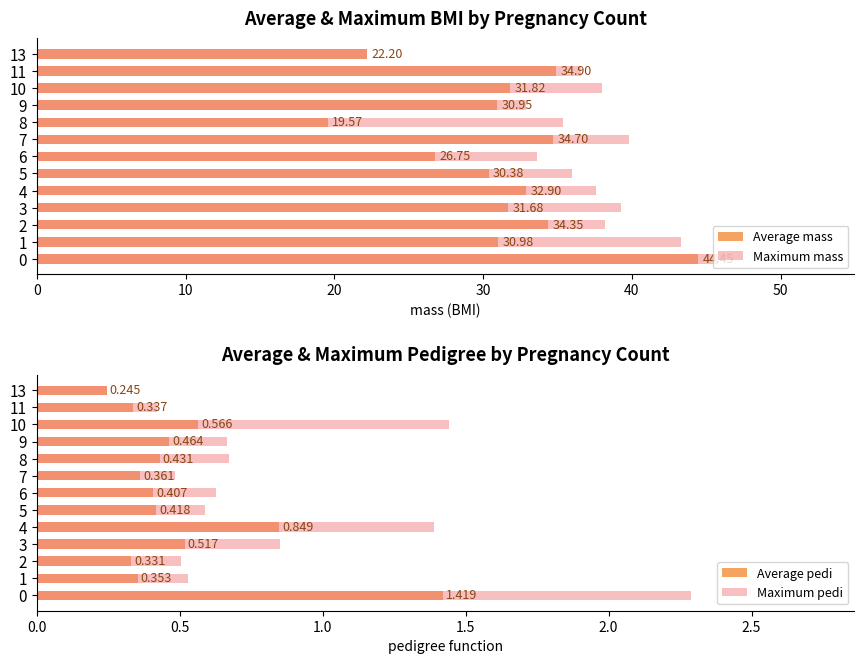

Count the number of data series in this chart.

4